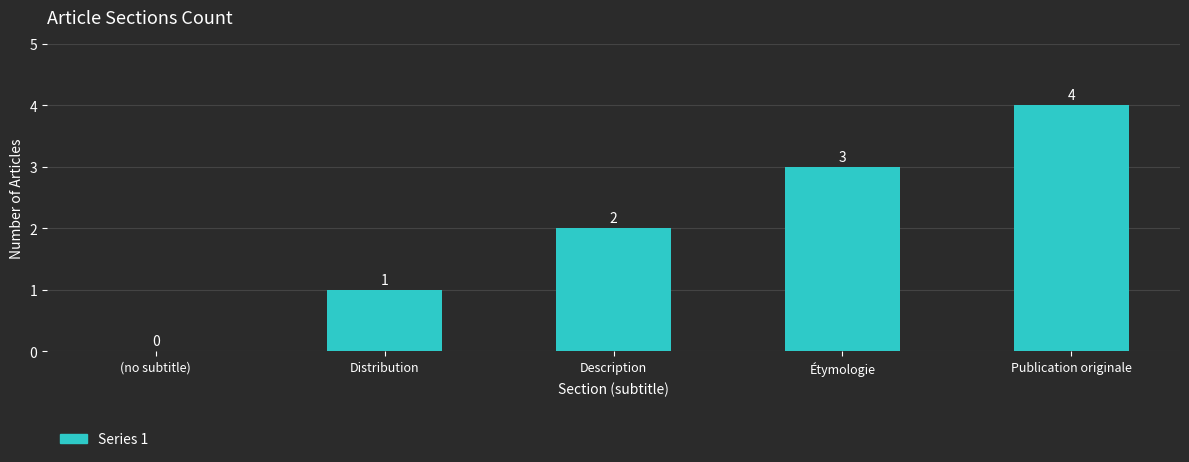

Which category has the highest value across all series?

Publication originale